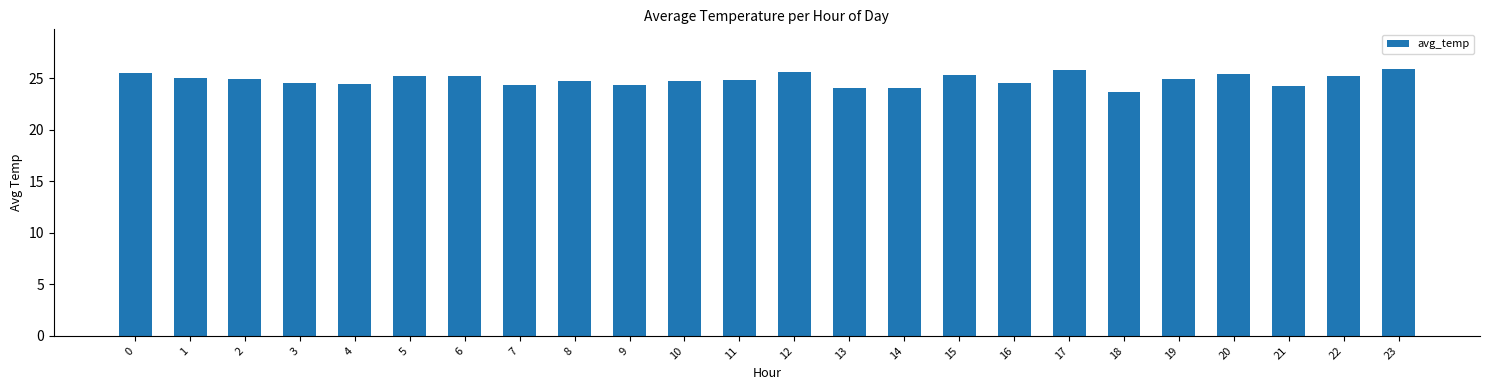

What is the smallest value displayed?

23.7